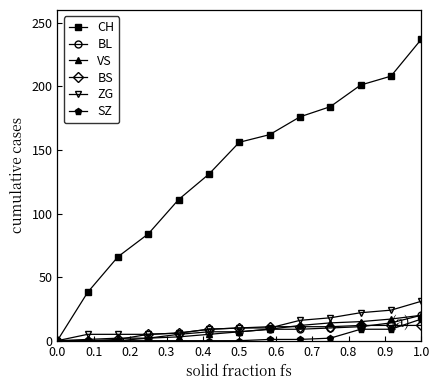

Count the number of data series in this chart.

6